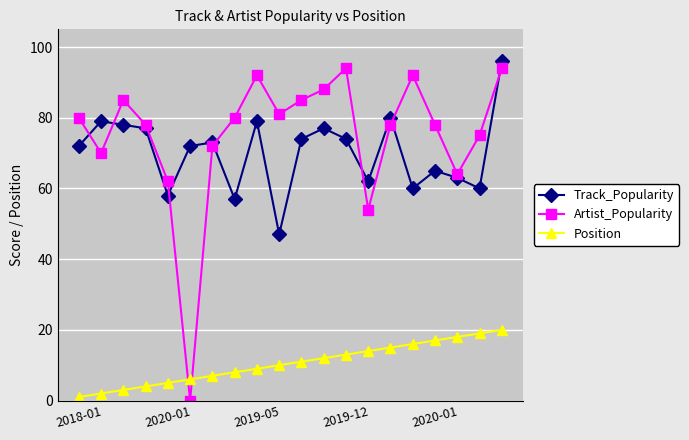

How many times do Position and Artist_Popularity cross each other?

2